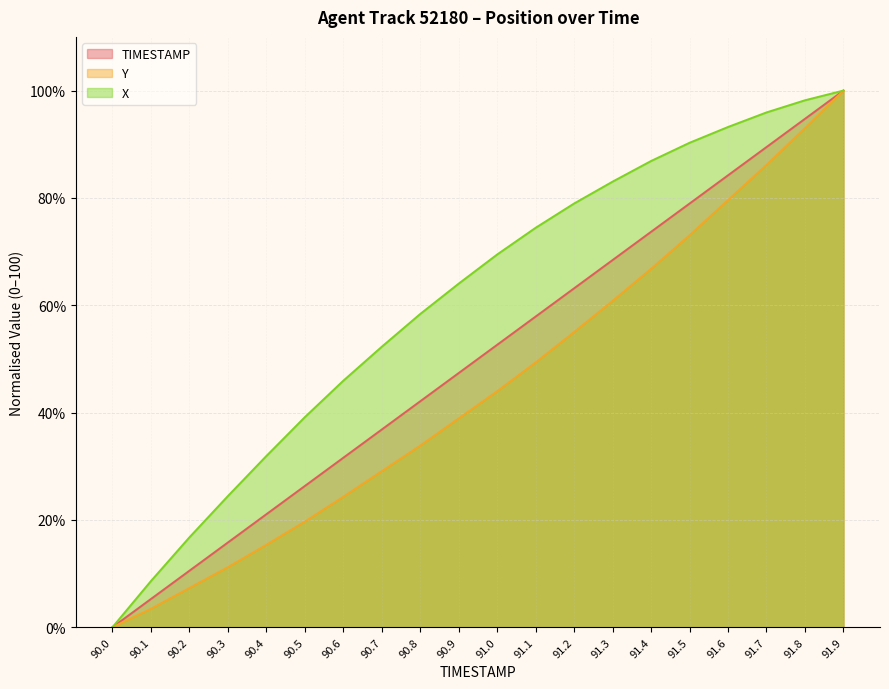

What value does the X series have at 91.6?

93.2